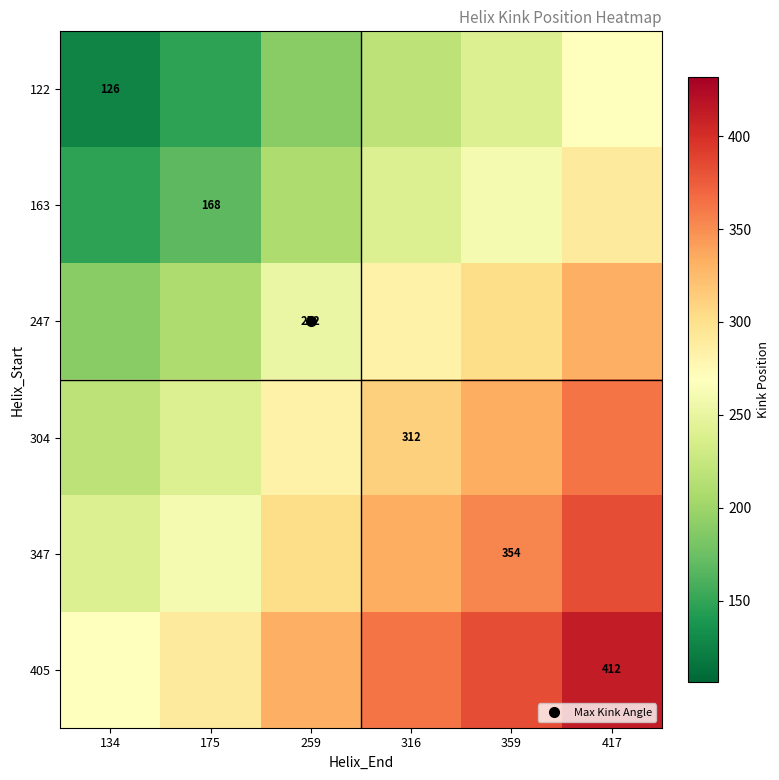

How many 405 values are between 290 and 383?

4